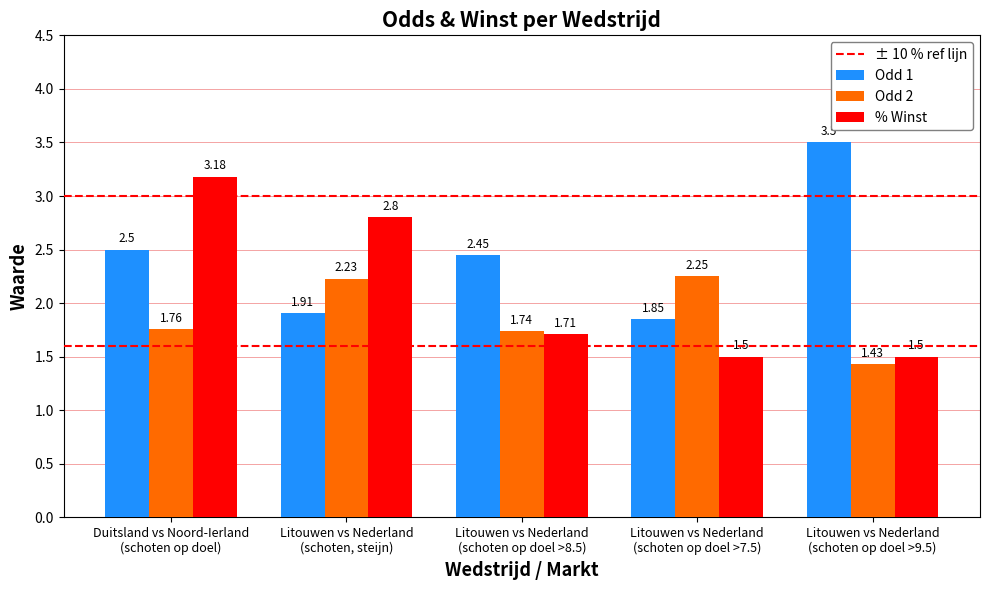

At which label does Odd 1 first exceed 2?

Duitsland vs Noord-Ierland
(schoten op doel)